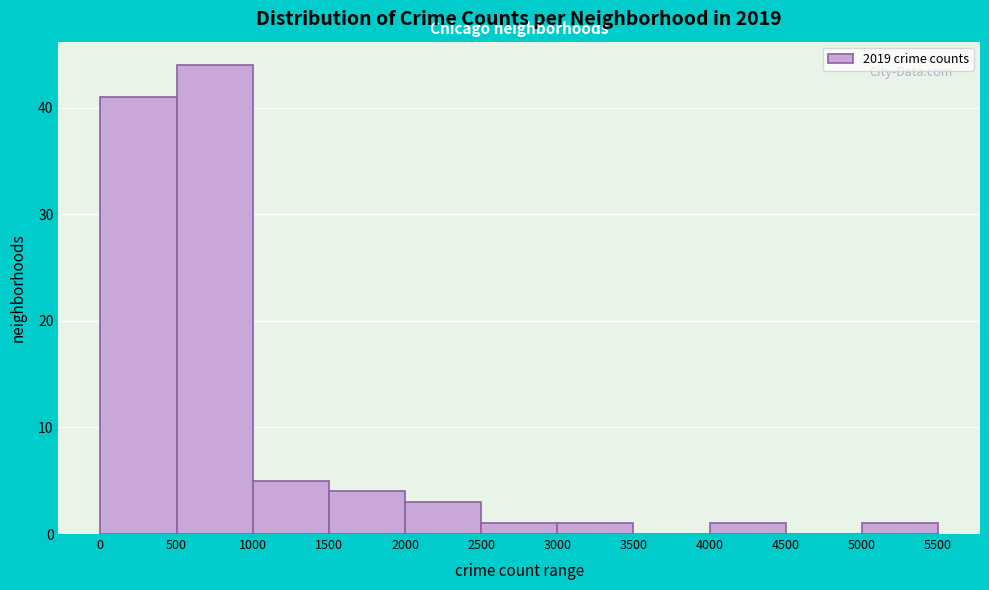

Over which range of the x-axis is the bar tallest?

500 to 1000